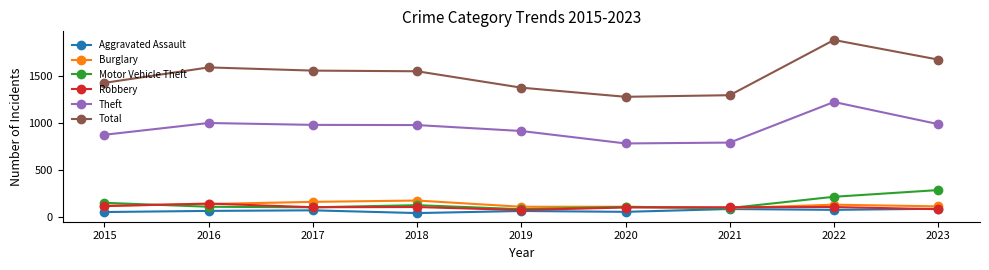

What is the difference between the maximum and minimum values in the Burglary series?

81